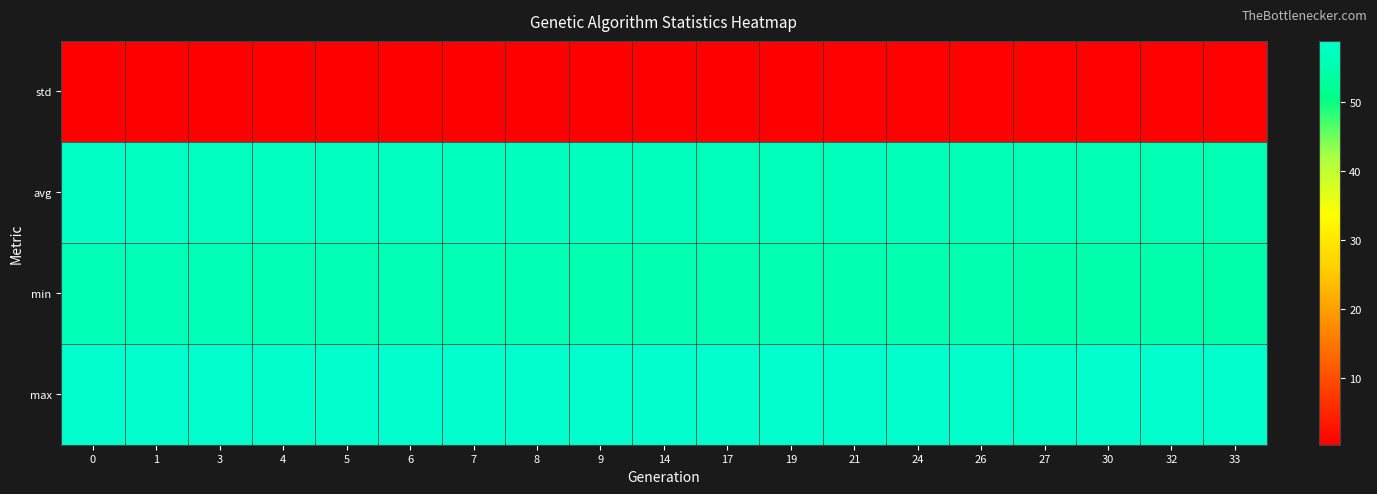

At which category does the chart reach its peak across all series?

3